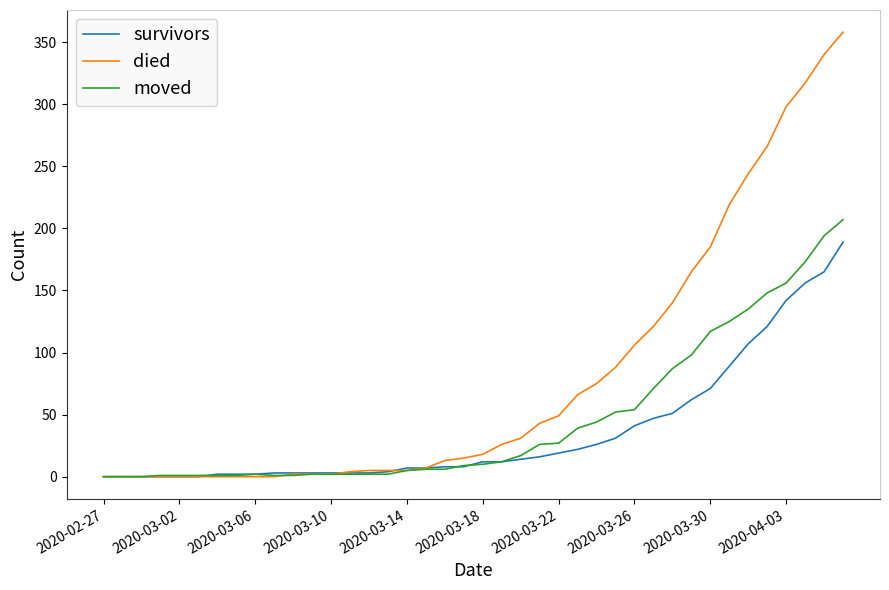

Count the number of data series in this chart.

3